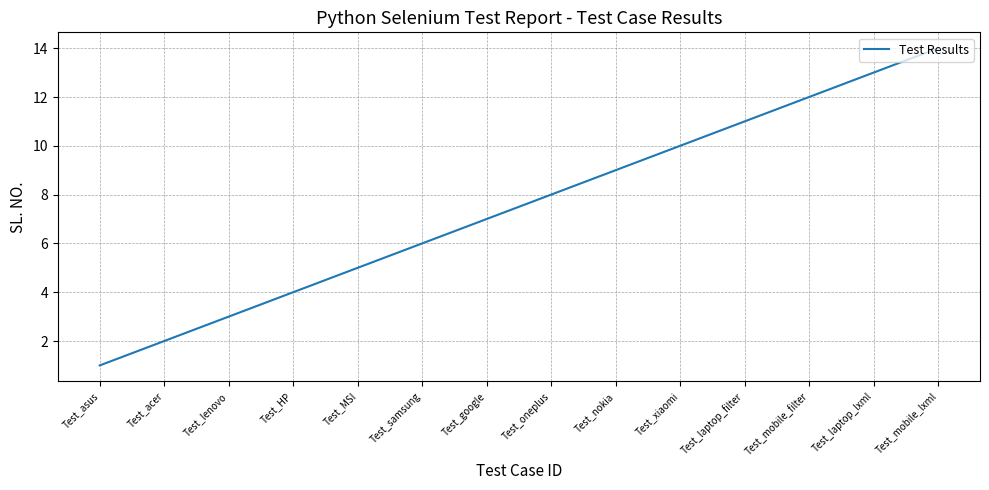

Which has a higher value, Test_asus or Test_HP?

Test_HP